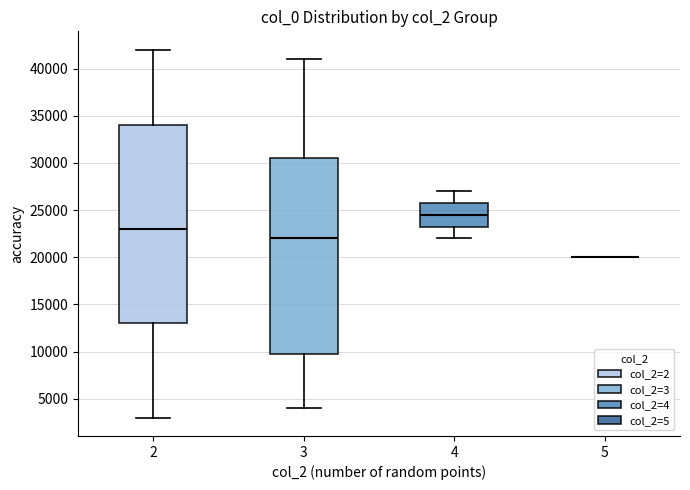

Where does the lower whisker of the box at x = 3 end on the y-axis? The values are not printed on the chart, so give them approximately, as read against the axis.

4000